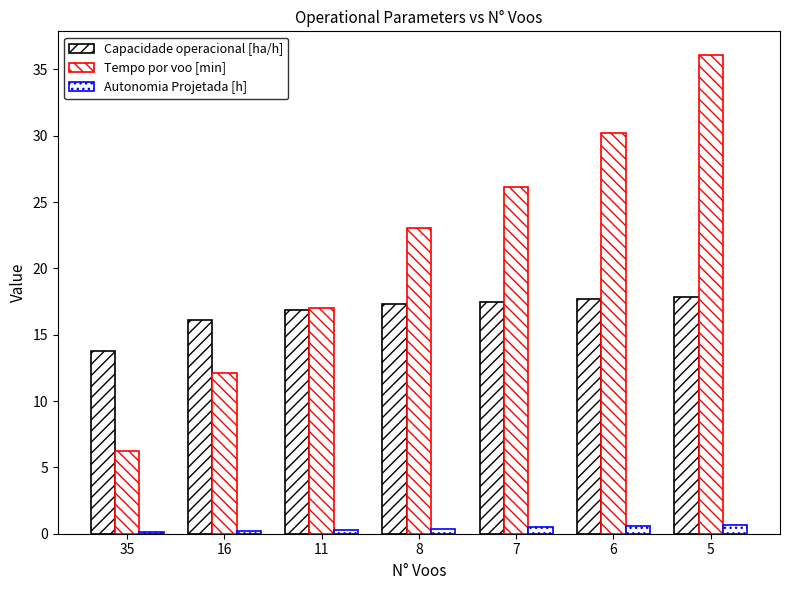

How many groups of bars are there?

7